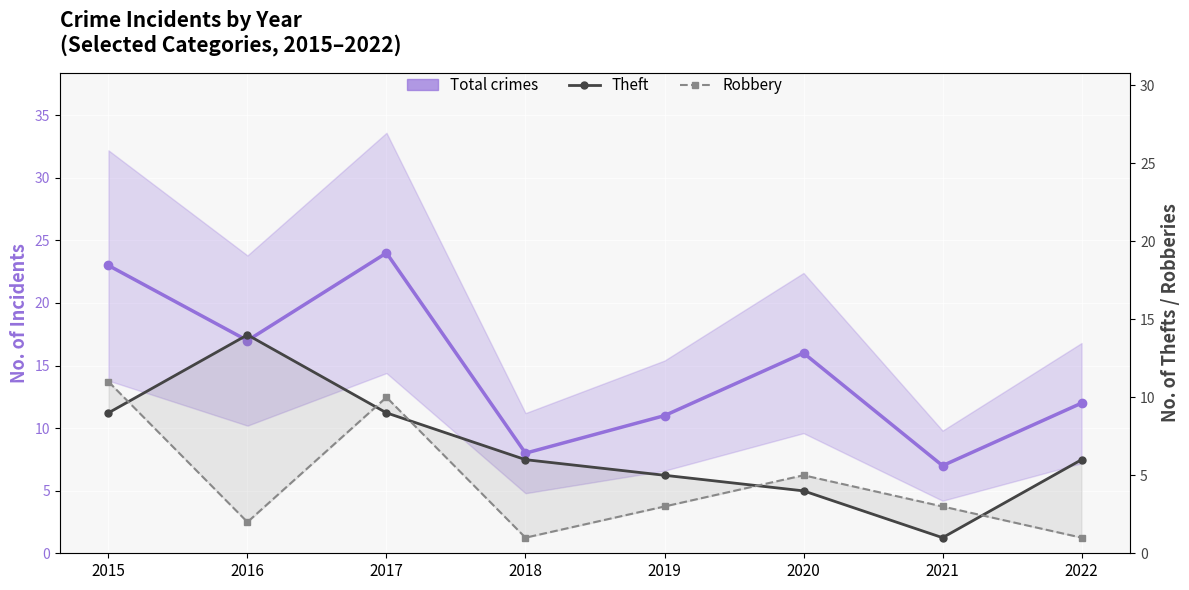

Rank the series by their average value, from highest to lowest.

Total crimes, Theft, Robbery